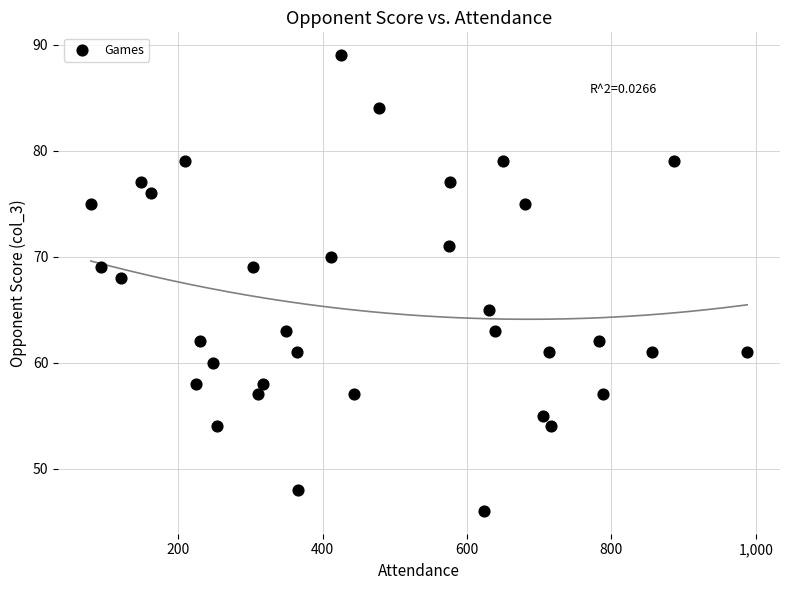

What Y value in the scatter plot is closest to 67?

68